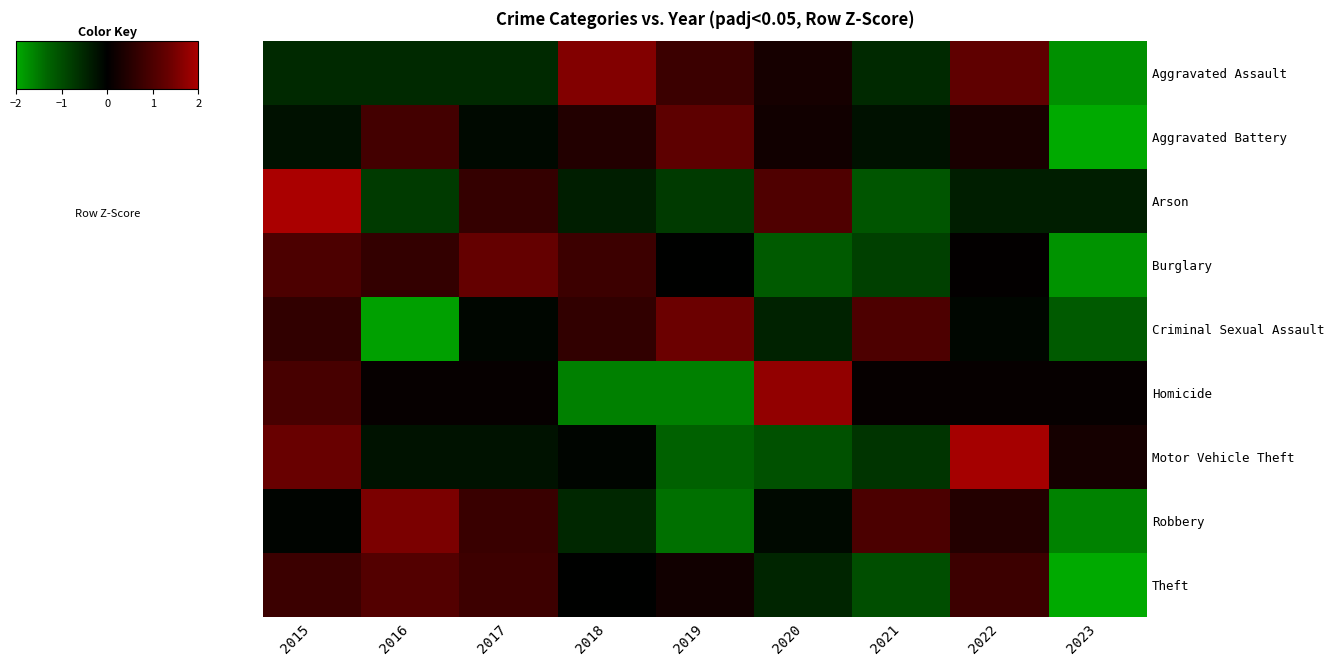

What is the spread (max minus min) of values at 2022?

2.3